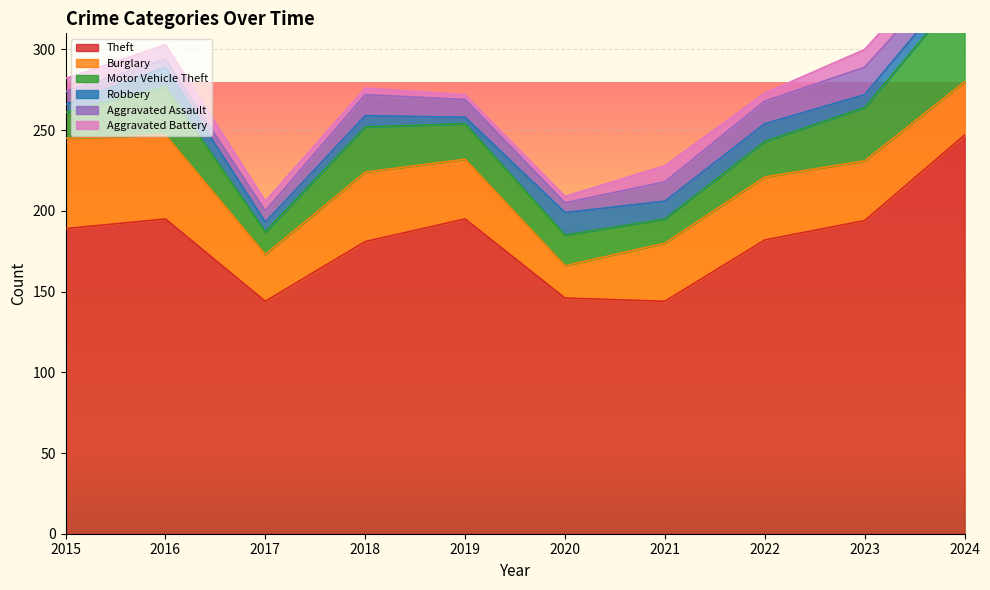

Which series changed the most between 2020 and 2023?

Theft